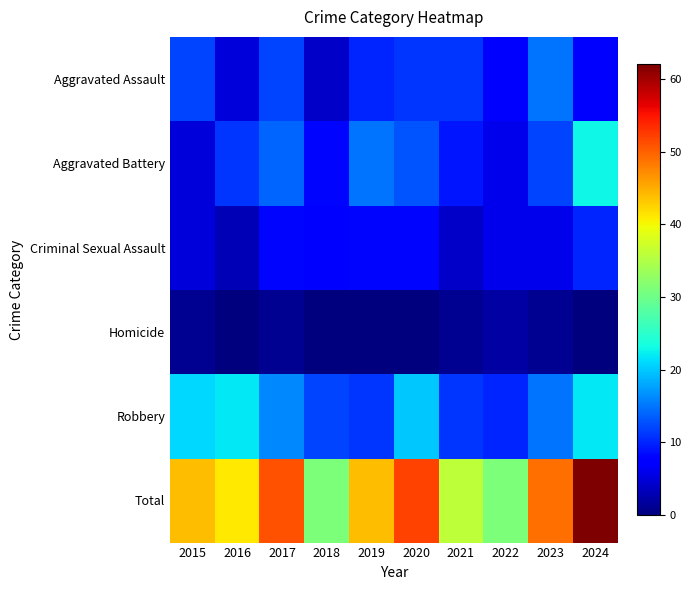

Count the number of data series in this chart.

6